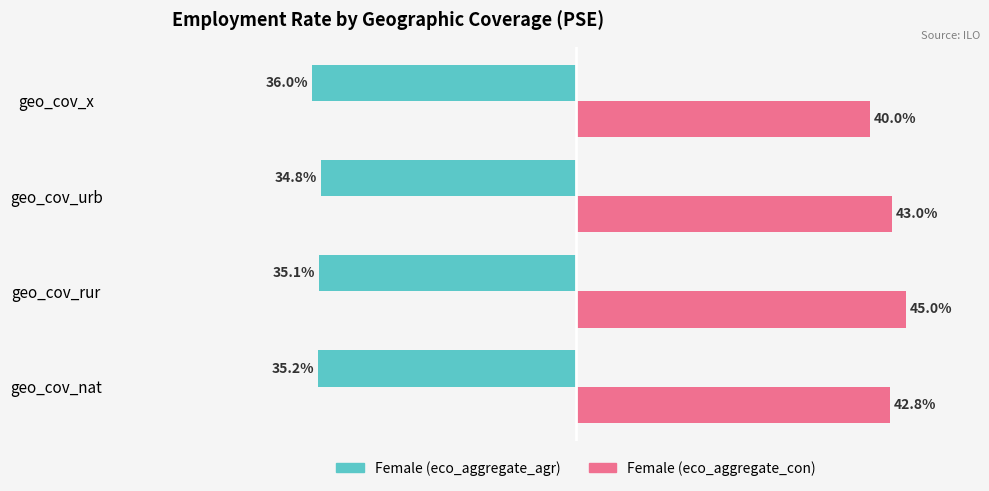

Which series has the largest total across all categories?

Female (eco_aggregate_con)